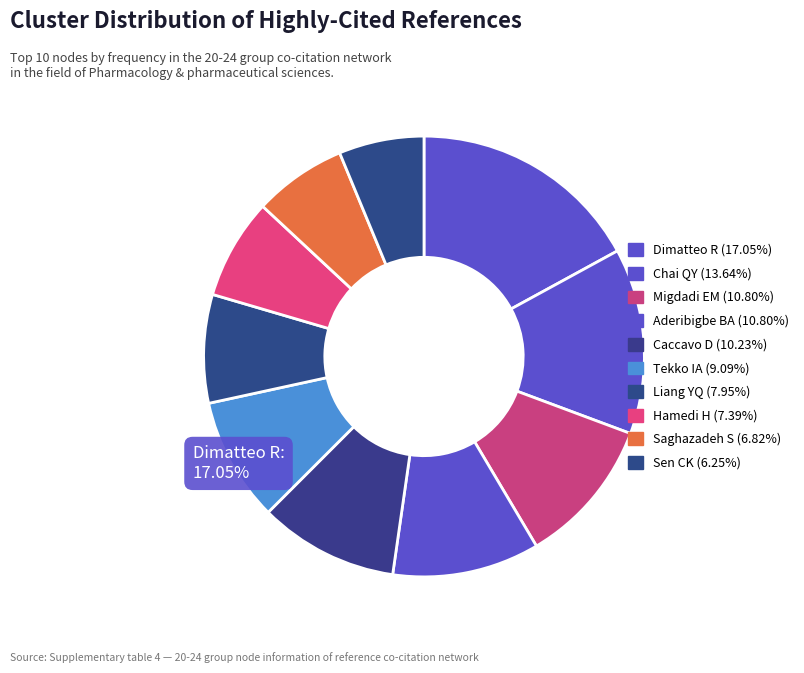

Is it true that Saghazadeh S is 7% of the pie?

True